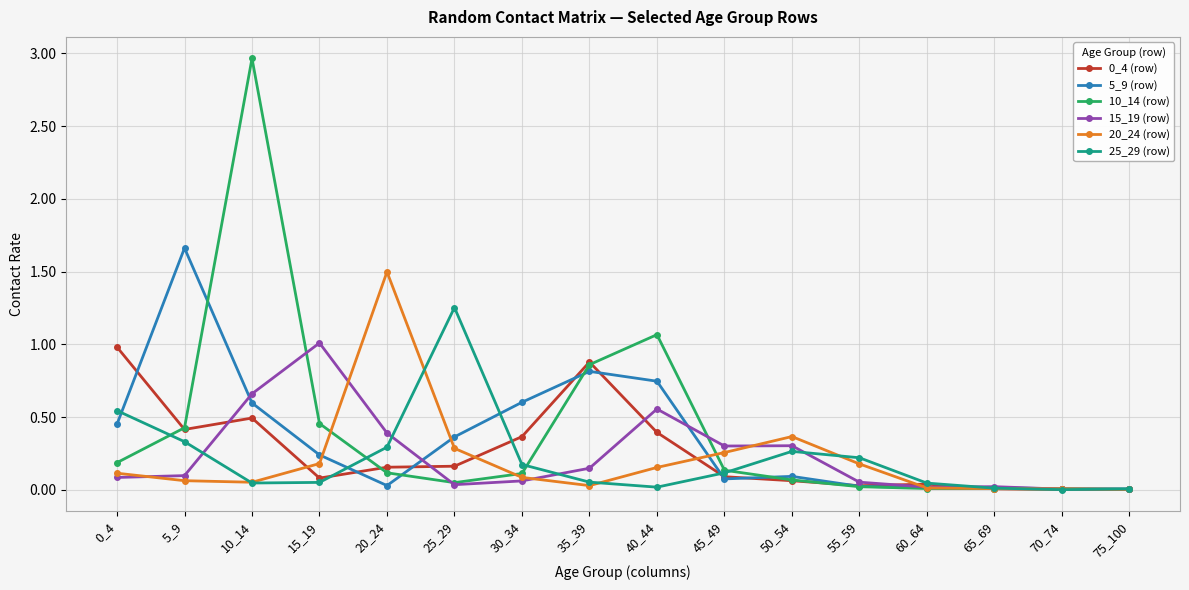

The value of 10_14 (row) at 60_64 is 0.0. True or false?

True